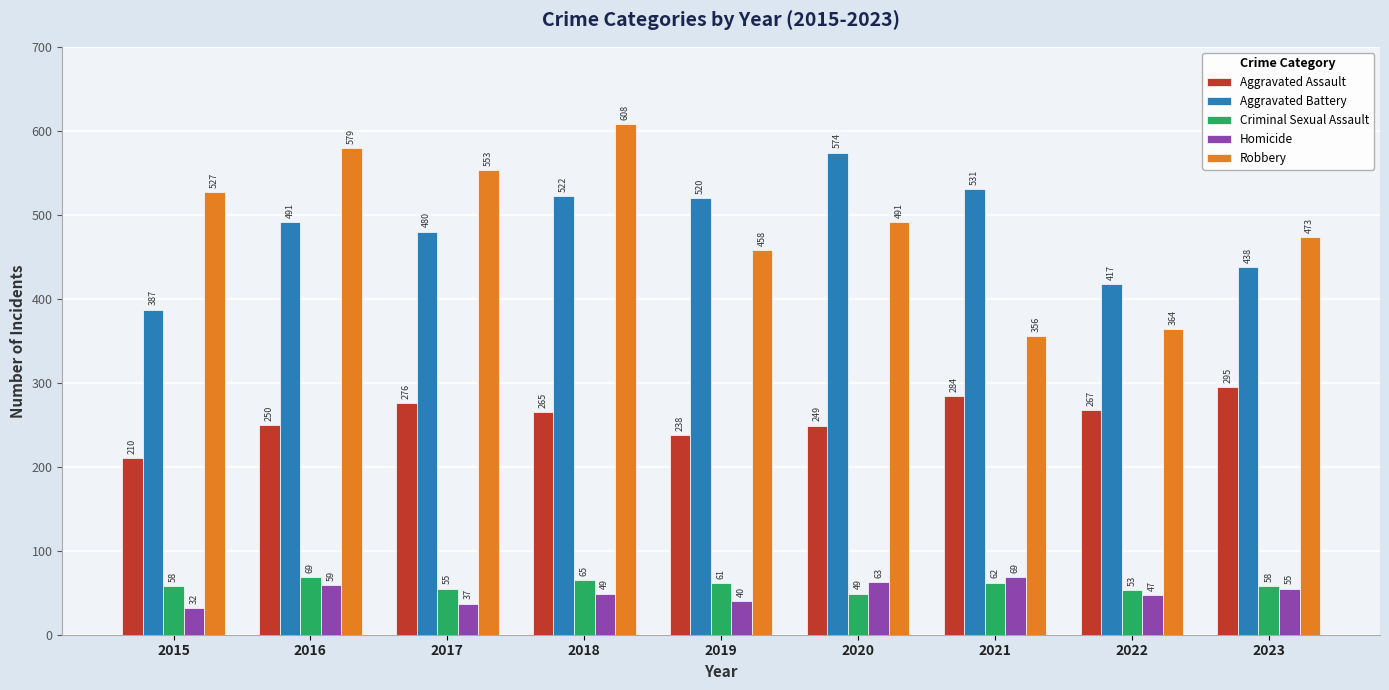

The Aggravated Battery series shows 574 at 2020. True or false?

True